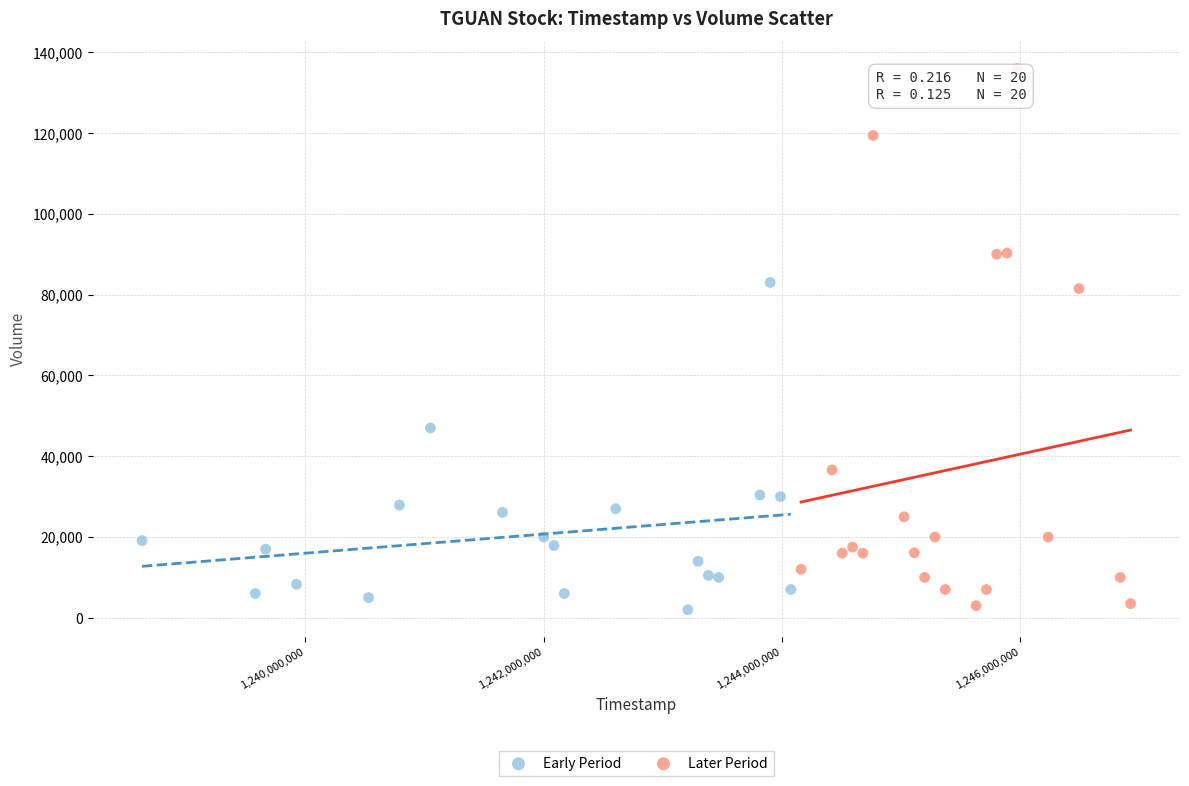

Which series reaches the maximum Y coordinate?

Later Period